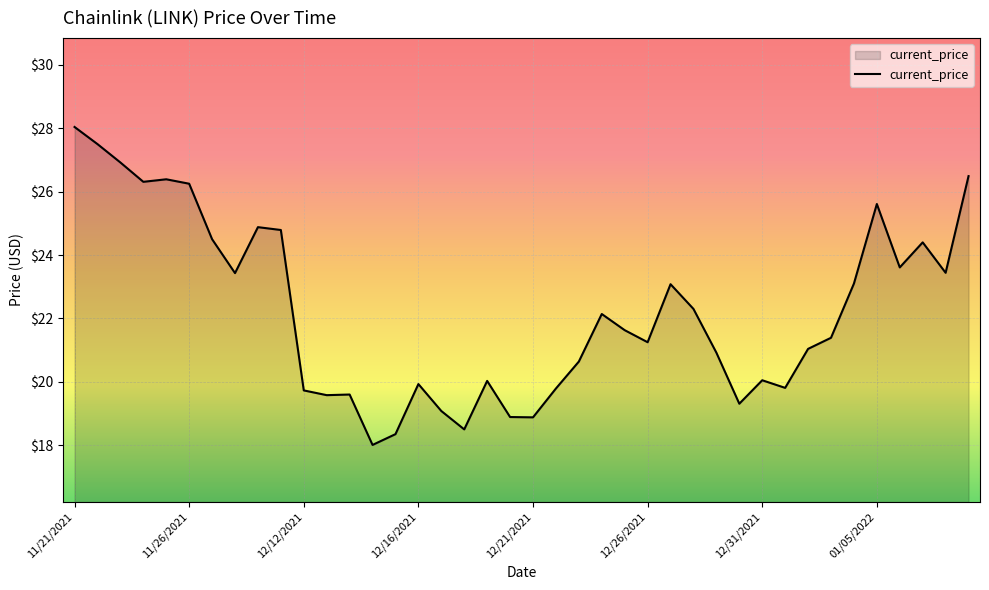

How many lines are shown in the chart?

1